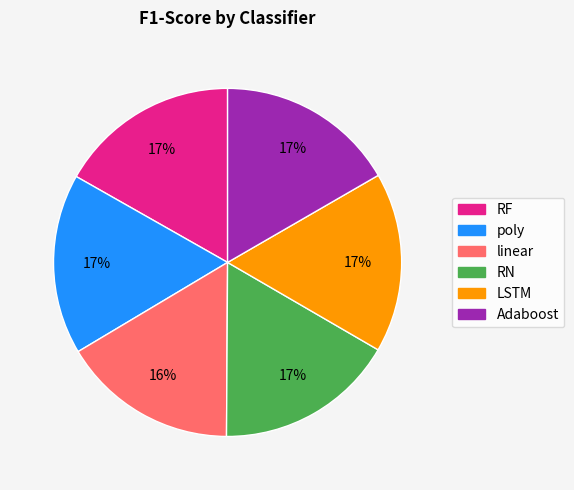

Is the sum of poly and linear greater than half?

No